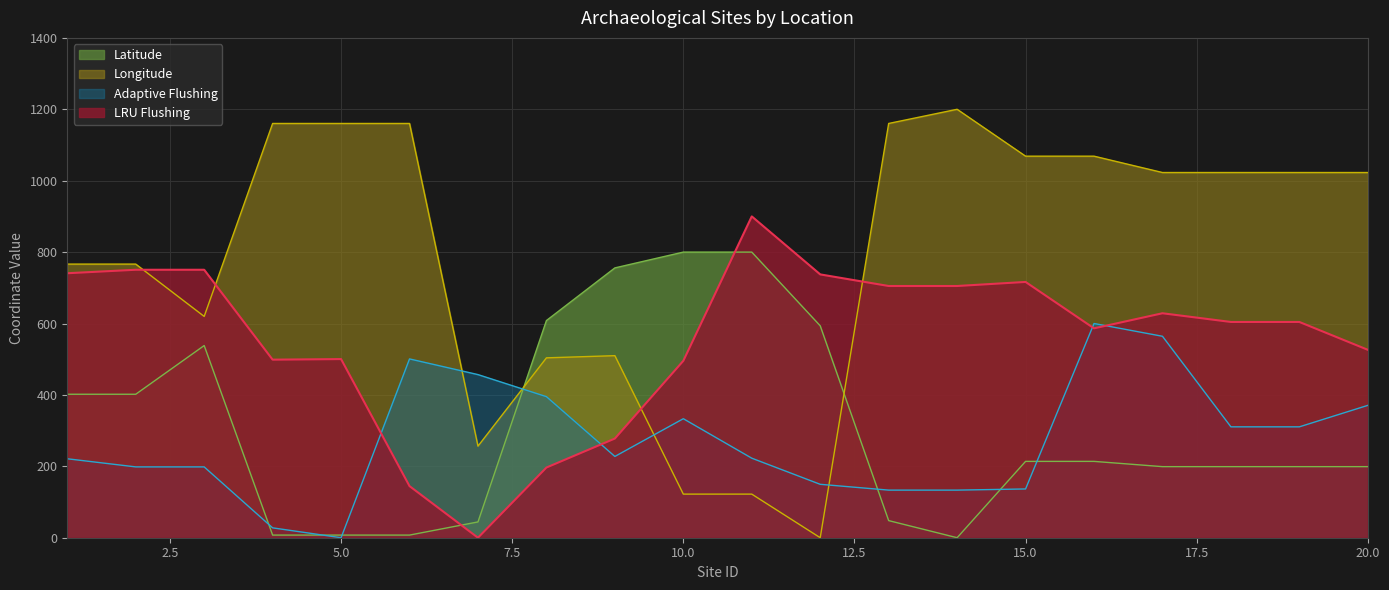

Reading right to left, what are all the values shown in this chart?

Latitude: 199.1	199.1	199.1	199.1	213.8	213.8	0.0	47.9	593.5	800.0	800.0	755.8	608.3	44.2	7.4	7.4	7.4	538.2	401.8	401.8
Longitude: 1022.9	1022.9	1022.9	1022.9	1068.7	1068.7	1200.0	1160.3	0.0	122.1	122.1	509.9	503.8	256.5	1160.3	1160.3	1160.3	619.8	766.4	766.4
Adaptive Flushing: 370.7	310.6	310.6	564.2	600.0	136.6	133.3	133.3	149.6	222.8	333.3	227.6	395.1	456.9	500.8	0.0	27.6	198.4	198.4	221.1
LRU Flushing: 526.4	604.3	604.3	628.7	586.5	716.4	705.1	705.1	737.5	900.0	495.5	277.8	196.6	0.0	144.6	500.4	498.7	750.5	750.5	740.8